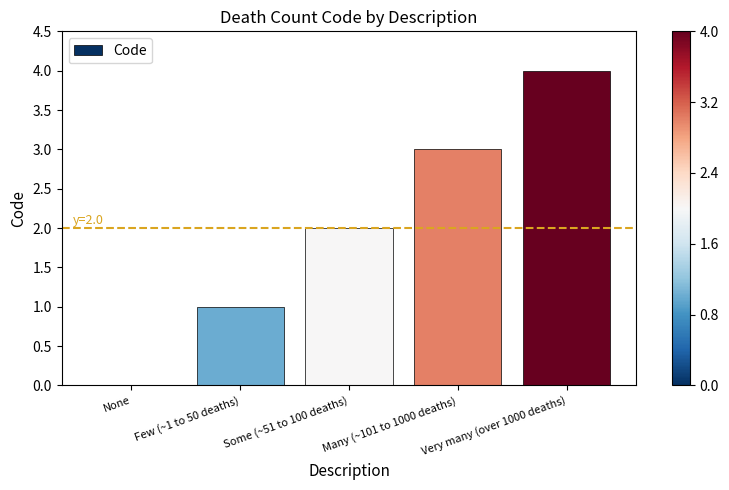

Reading right to left, extract all data points from this chart.

4	3	2	1	0